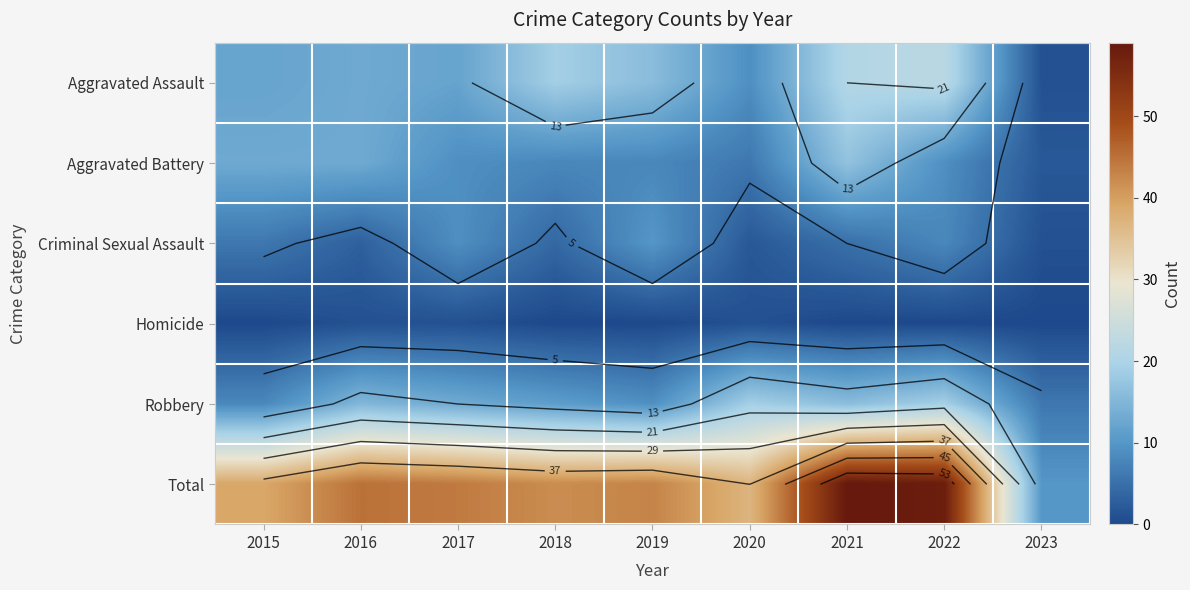

What is the minimum value for Total?

10